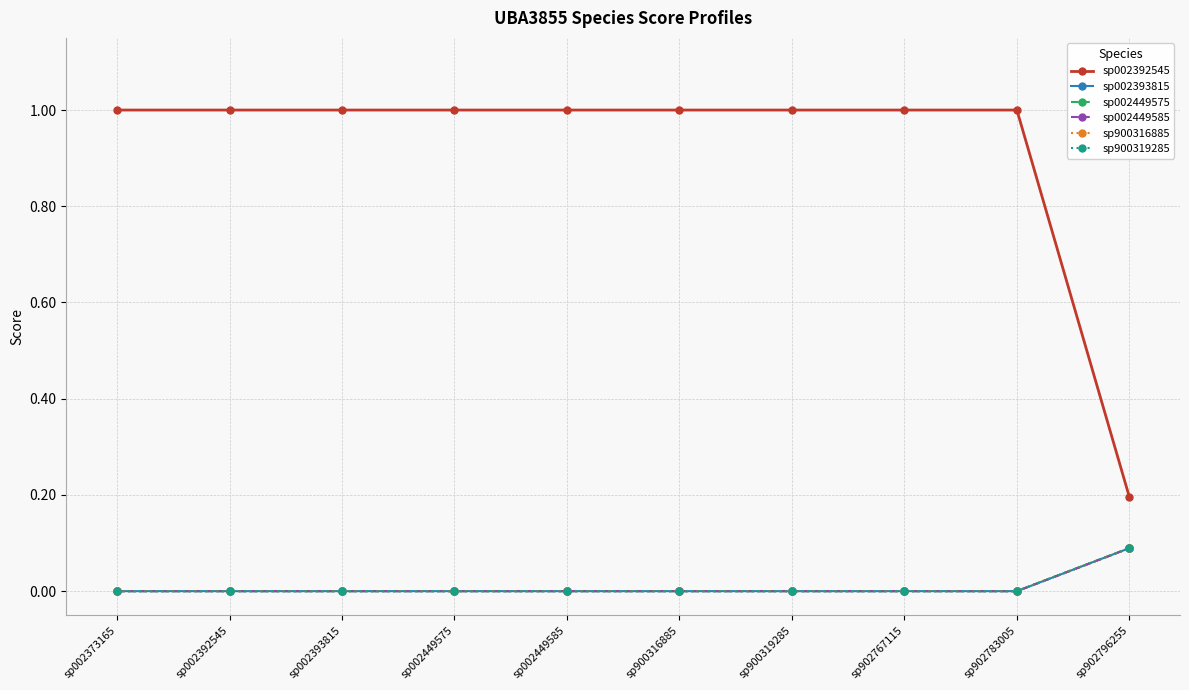

Is this an area chart (filled region under the line)?

No